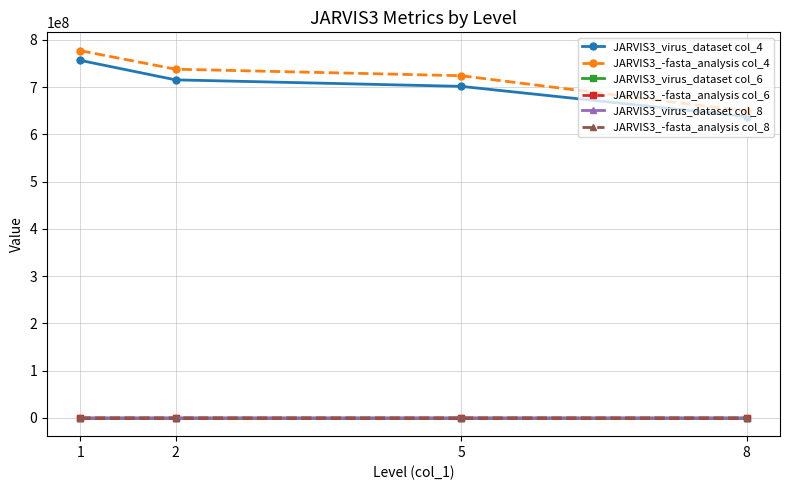

At which label does JARVIS3_-fasta_analysis col_4 reach its minimum?

8